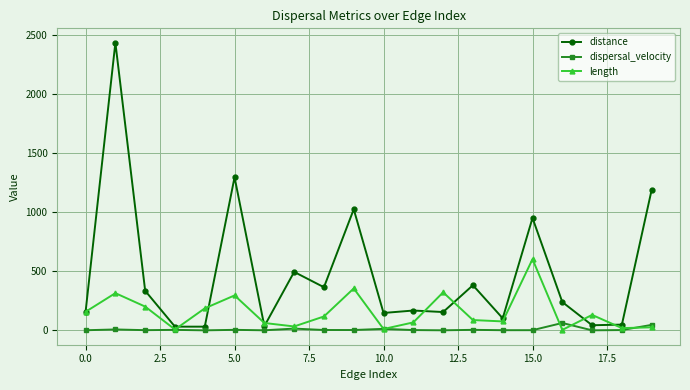

Which series ends up on top after the final intersection of distance and length?

distance